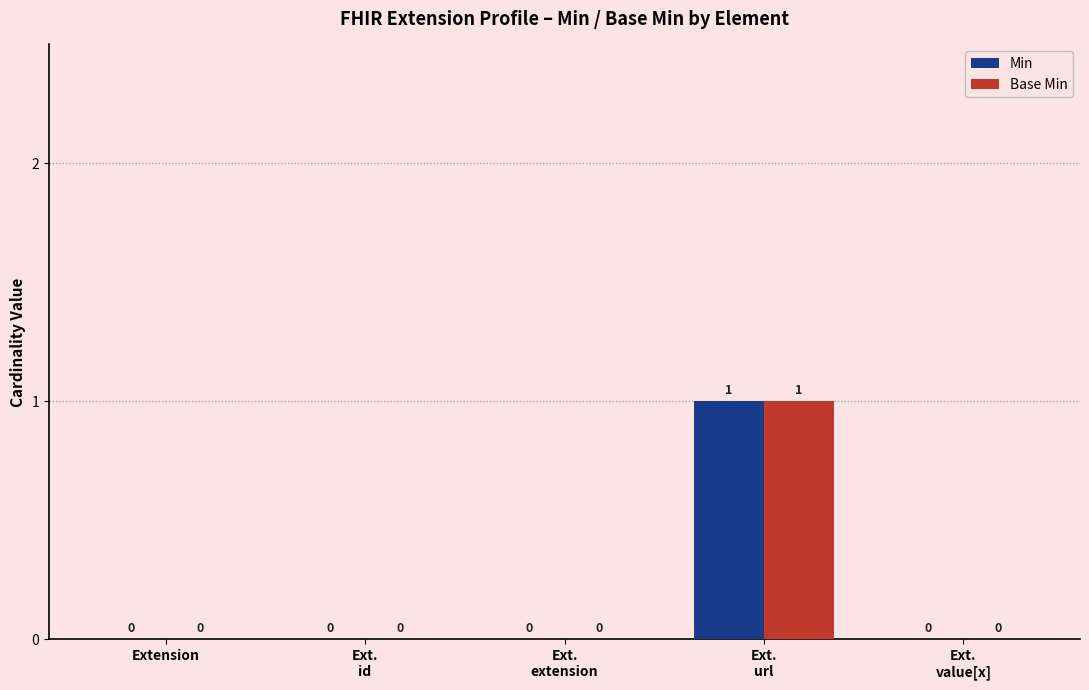

How many Base Min values are between 0 and 1?

5